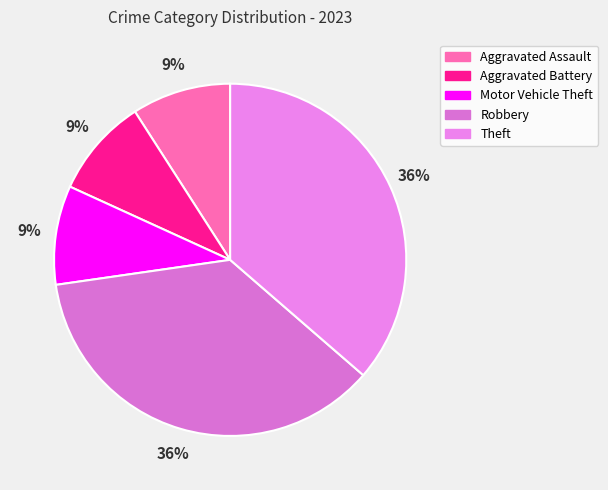

To the nearest percent, what is the combined percentage of Motor Vehicle Theft and Aggravated Assault?

18%